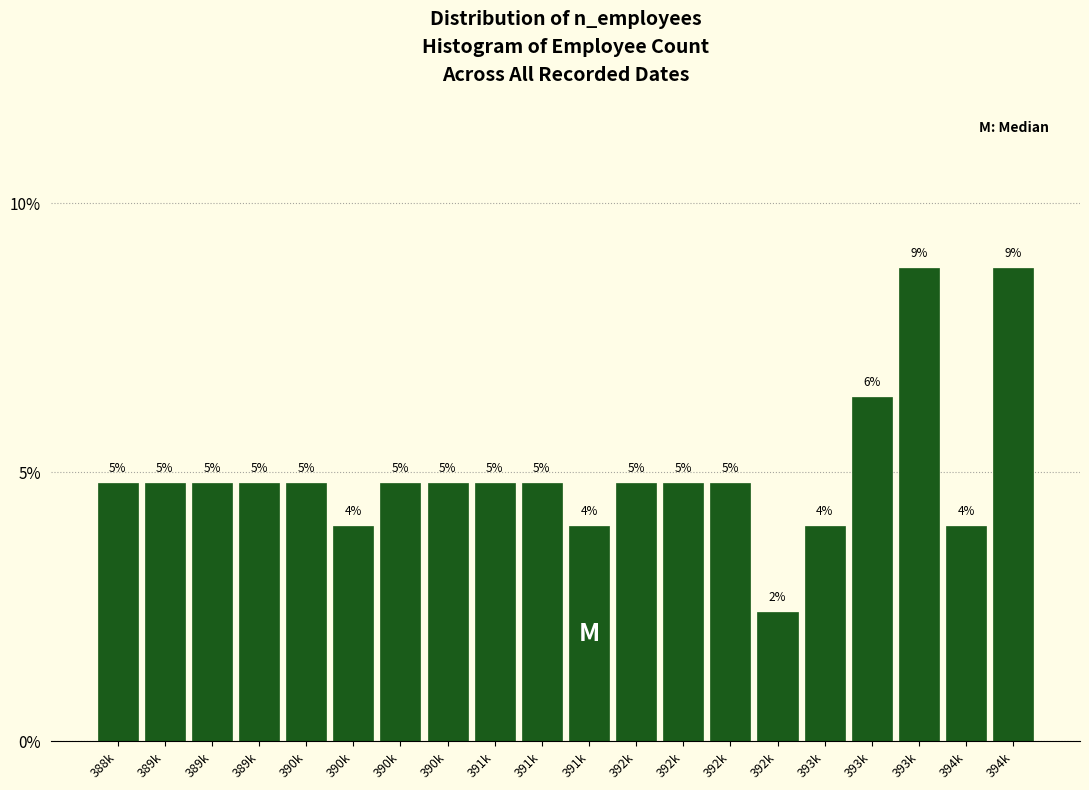

How many bars are there in total?

20